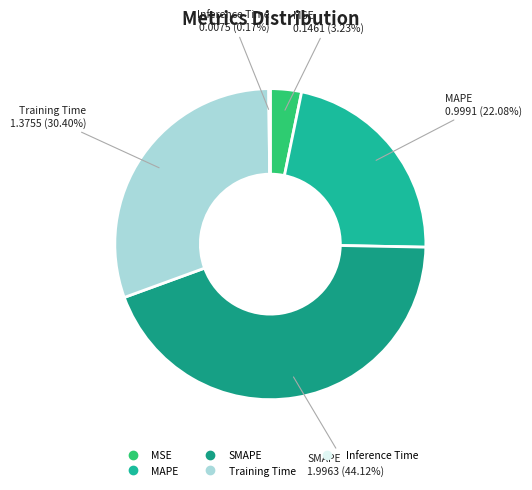

To the nearest percent, what is the combined percentage of Training Time and SMAPE?

75%